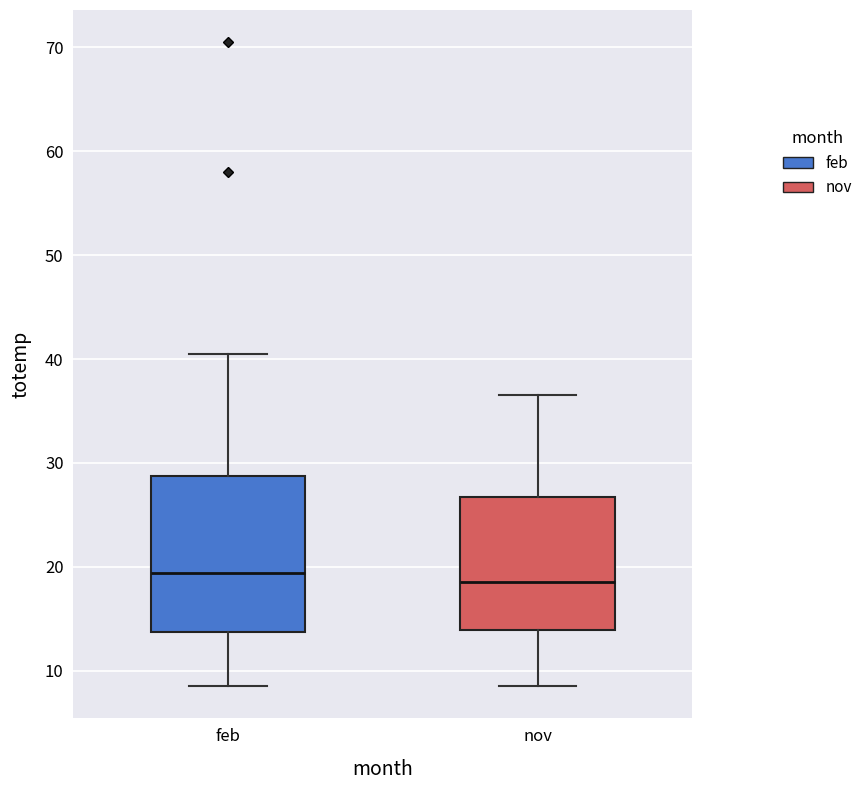

Reading left to right, read every box against the y-axis: the position of its median line, the range the box covers, and the ends of its whiskers. The values are not printed on the chart, so give them approximately, as read against the axis.

feb: median 19, box 14 to 29, whiskers 9 to 41
nov: median 19, box 14 to 27, whiskers 9 to 37